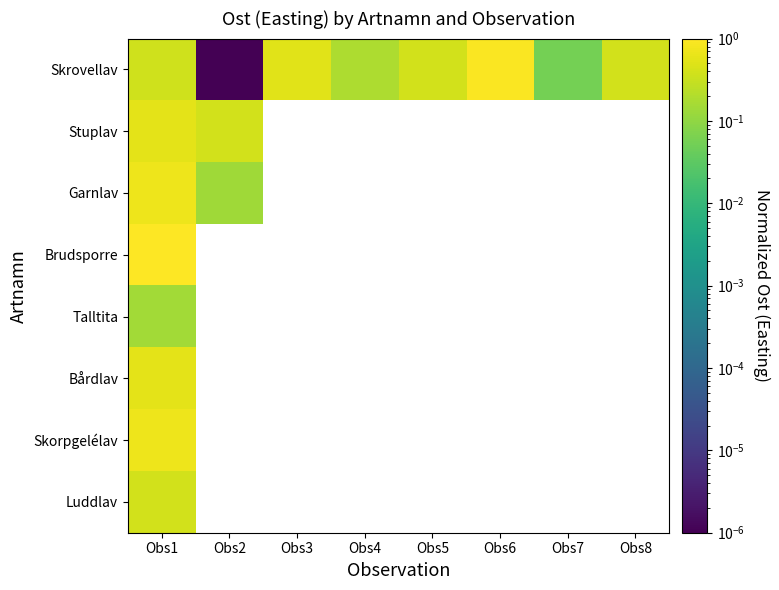

What is the lowest value of the Brudsporre series?

1.0